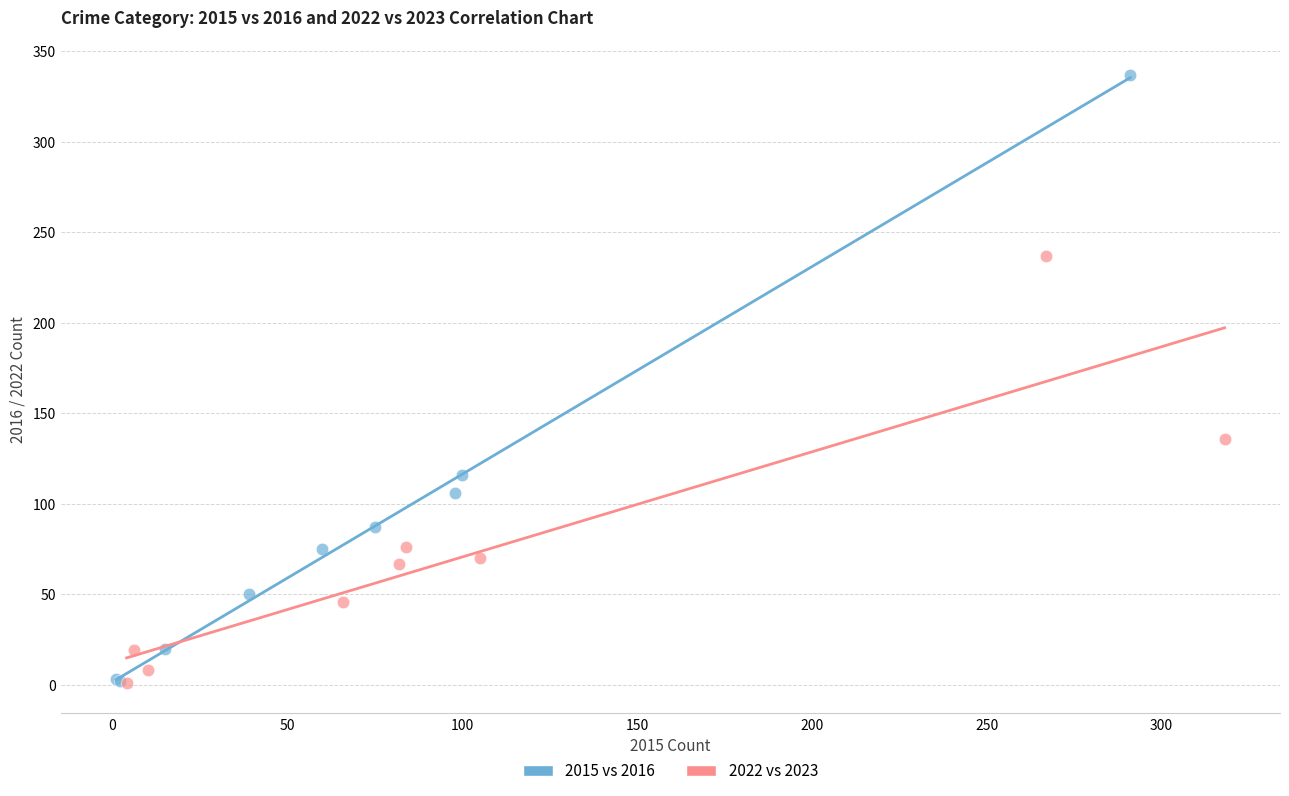

Which series has the widest spread of Y values?

2015 vs 2016